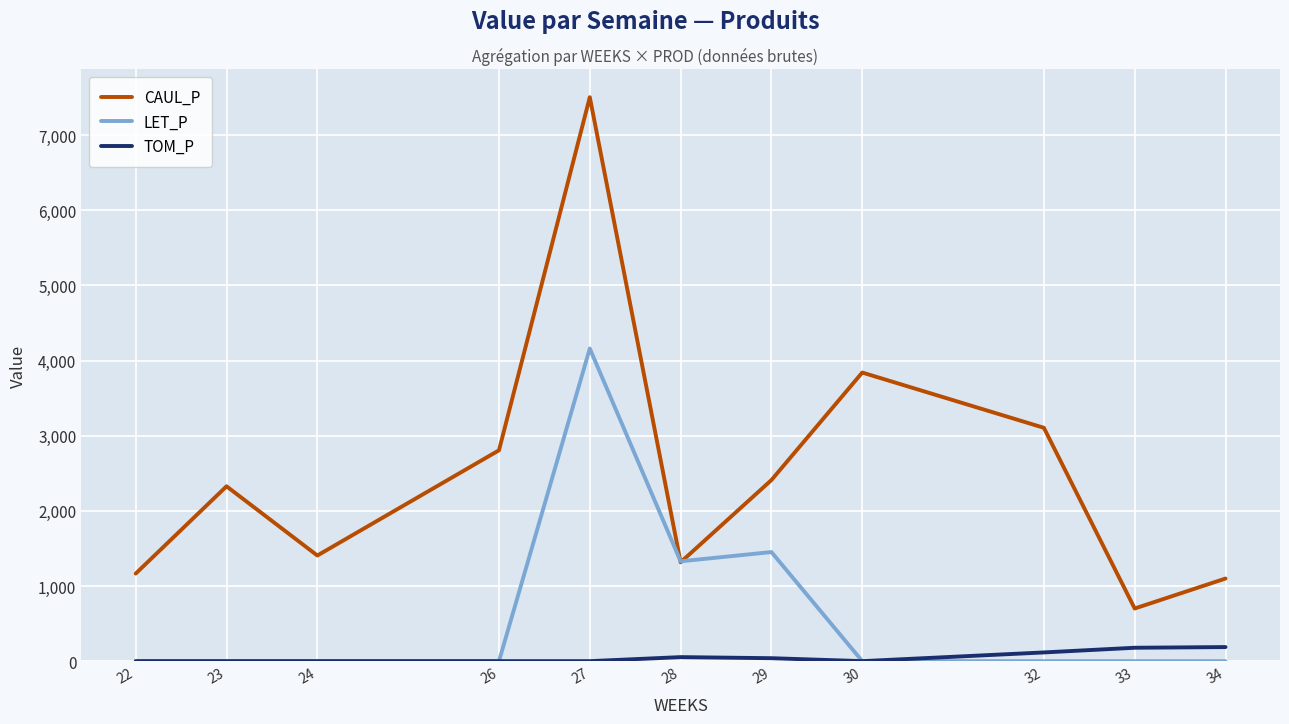

True or false: TOM_P and CAUL_P intersect in this chart.

False